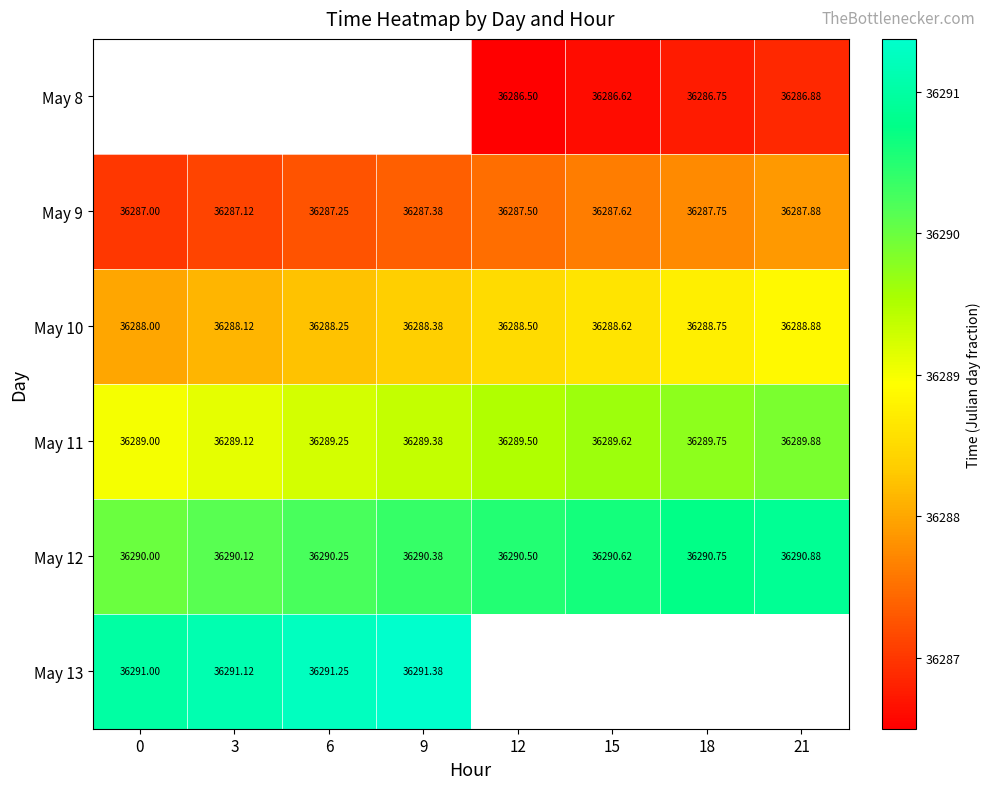

What is the maximum value for May 9?

36287.9